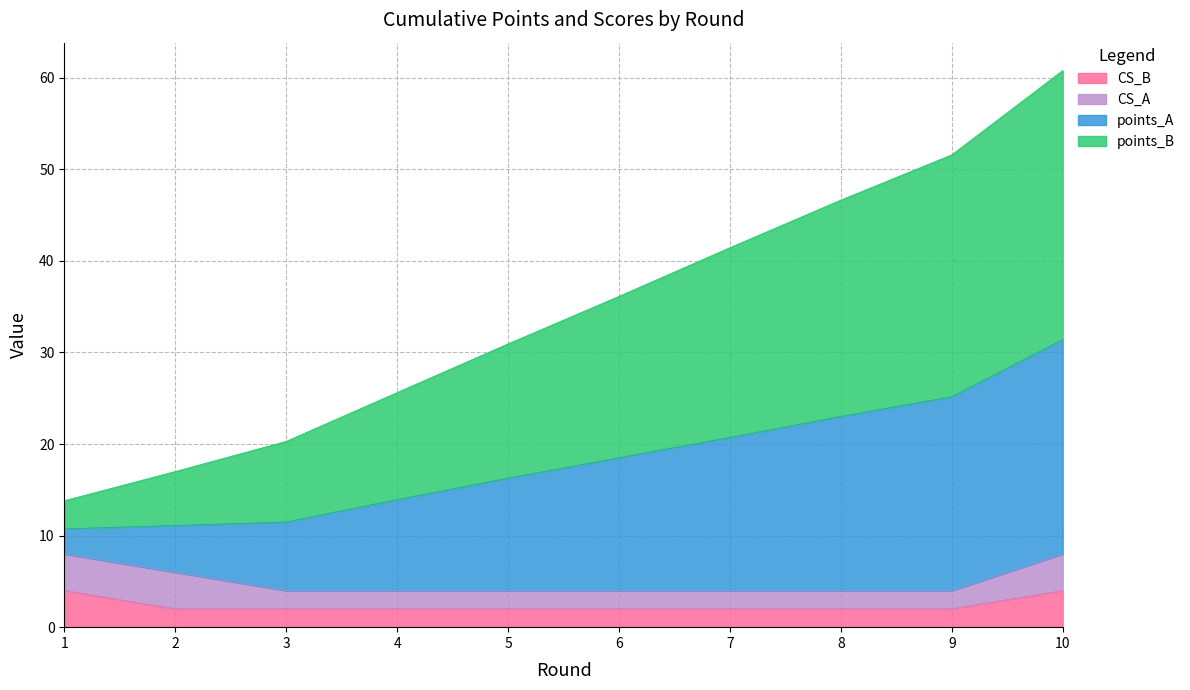

Which category has the lowest value in the points_A series?

1